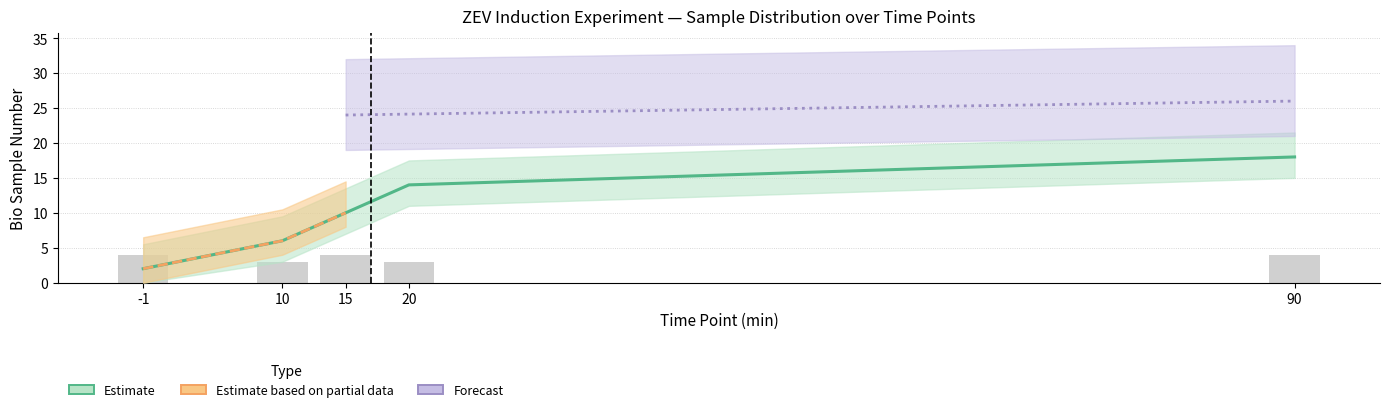

The value of TYE7_Estradiol at 20 is 9. True or false?

False